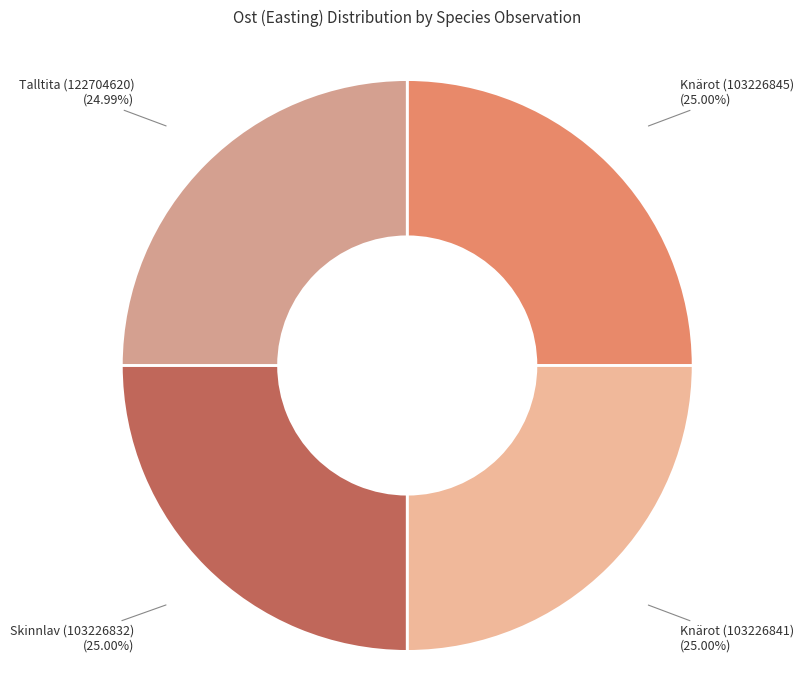

How many segments does this pie chart have?

4